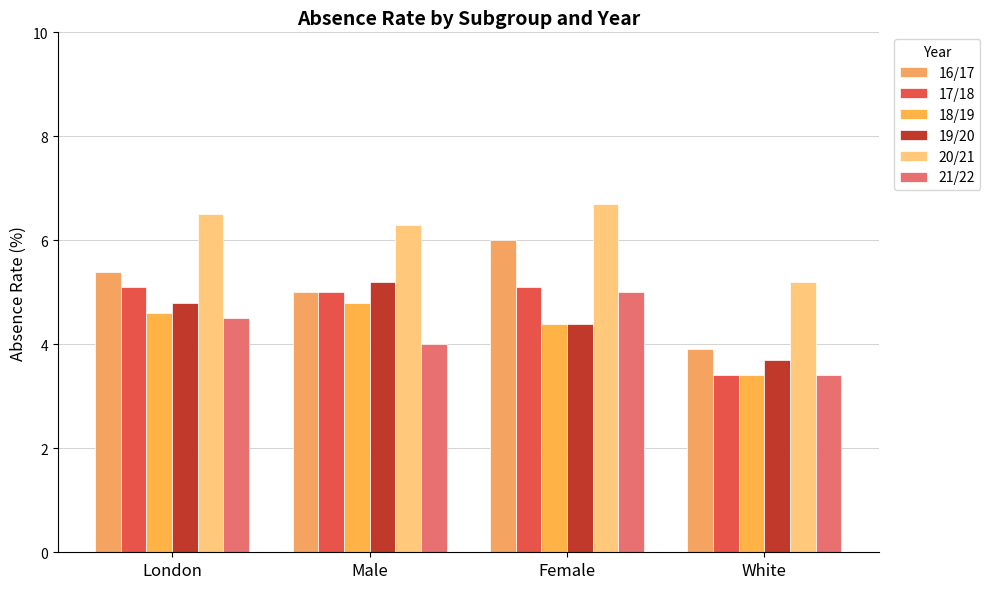

Which series has the widest spread of values?

16/17